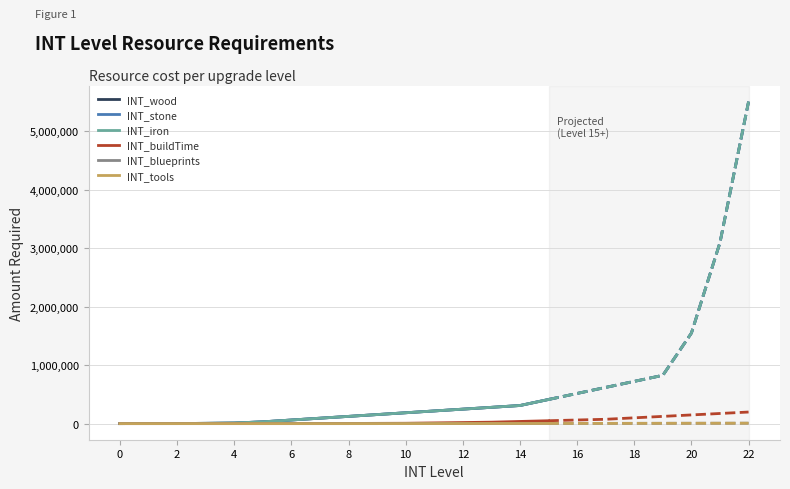

Is the value of INT_wood at 18 greater than the value of INT_blueprints at 0?

Yes